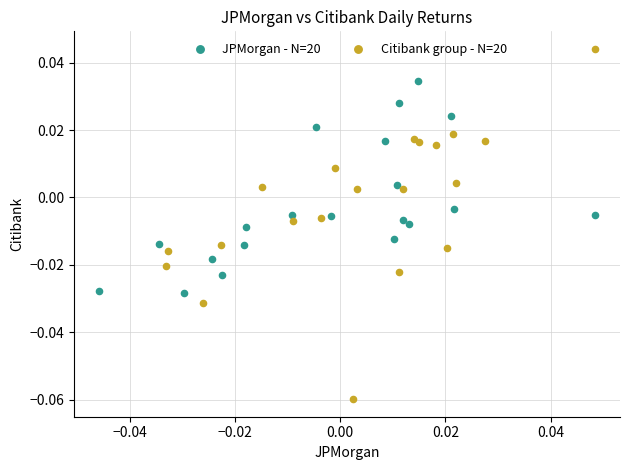

Which series contains the highest Y value?

Citibank group - N=20